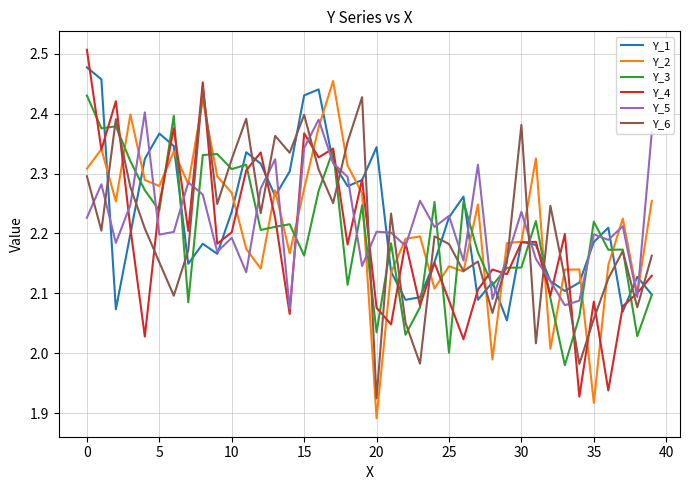

True or false: Y_6 and Y_4 intersect in this chart.

True